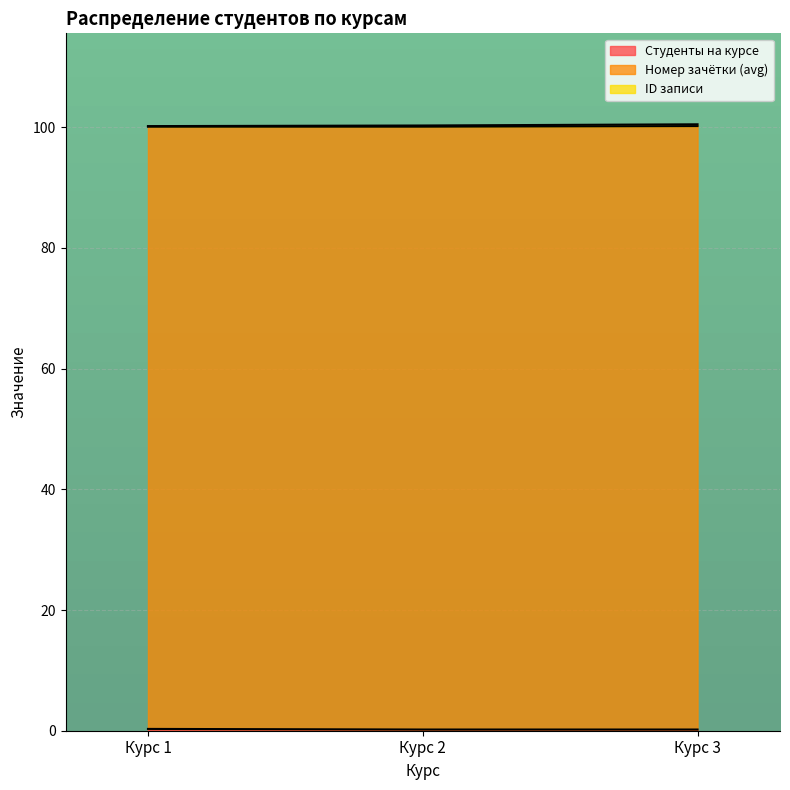

The value of Номер зачётки (avg) at Курс 1 is 159.6. True or false?

False